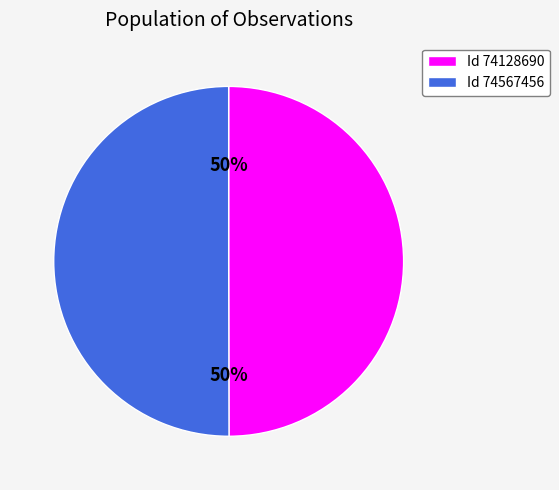

What percentage is the 74128690 slice, to the nearest percent?

50%